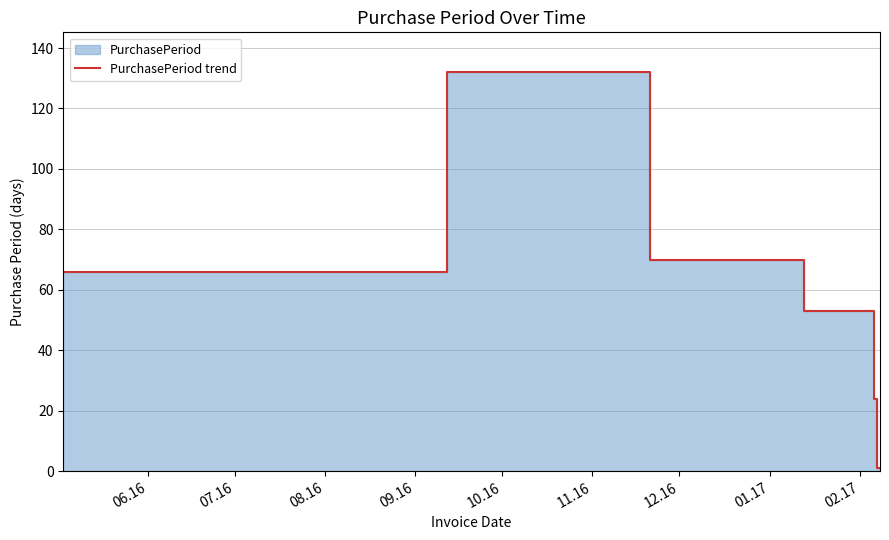

Reading left to right, what are all the values shown in this chart?

66	132	70	53	24	1	1